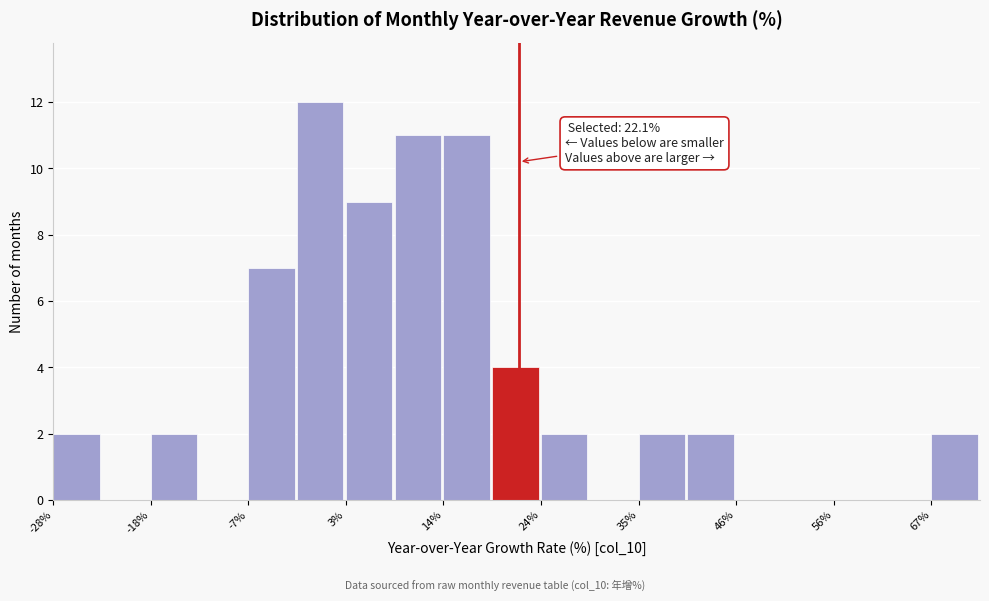

Around what value on the x-axis is the tallest bar? Give the approximate position of its centre, as read against the axis.

0